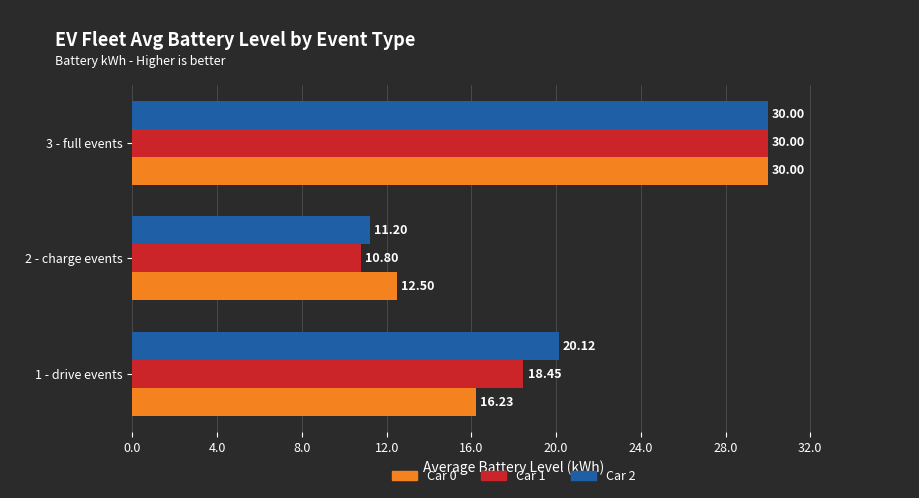

At how many categories does at least one series exceed 11?

3